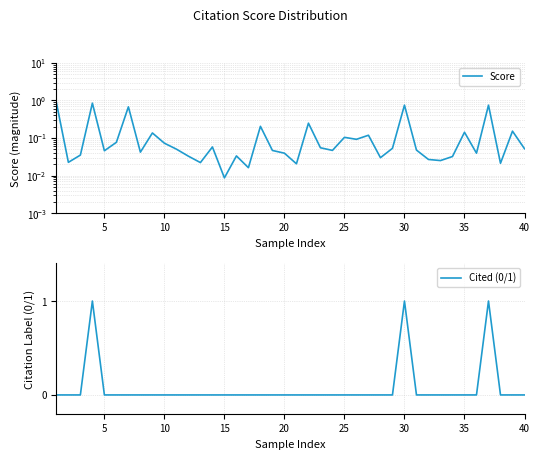

True or false: Cited (0/1) has a value of 0 at 25.

True